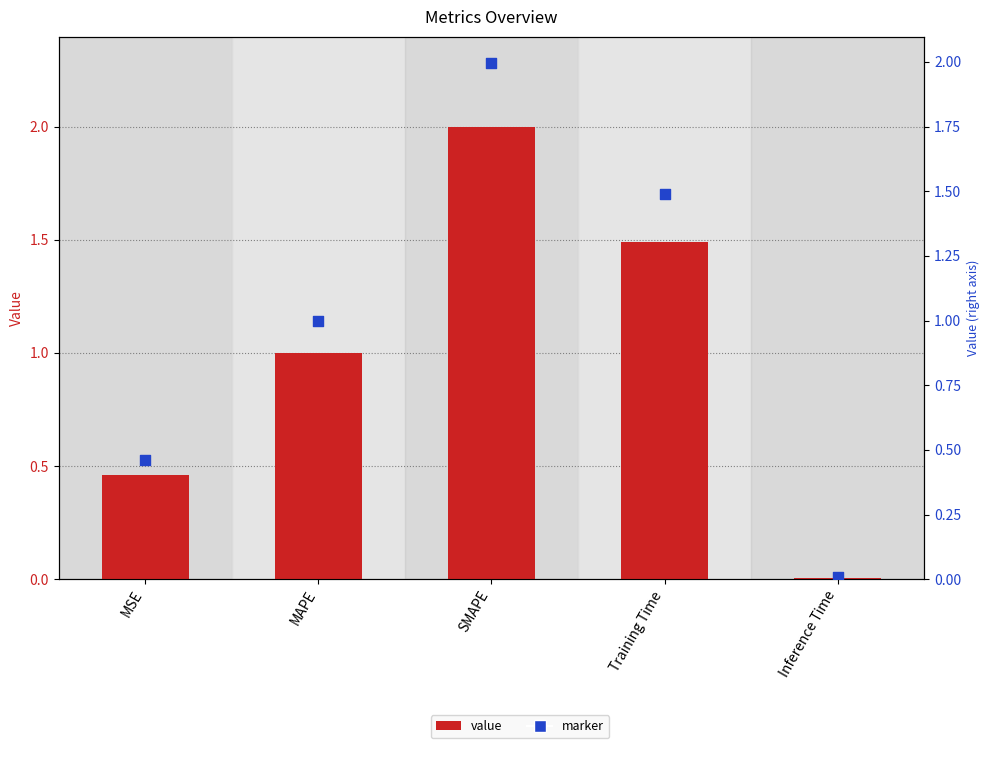

Which series has the largest total across all categories?

col_1